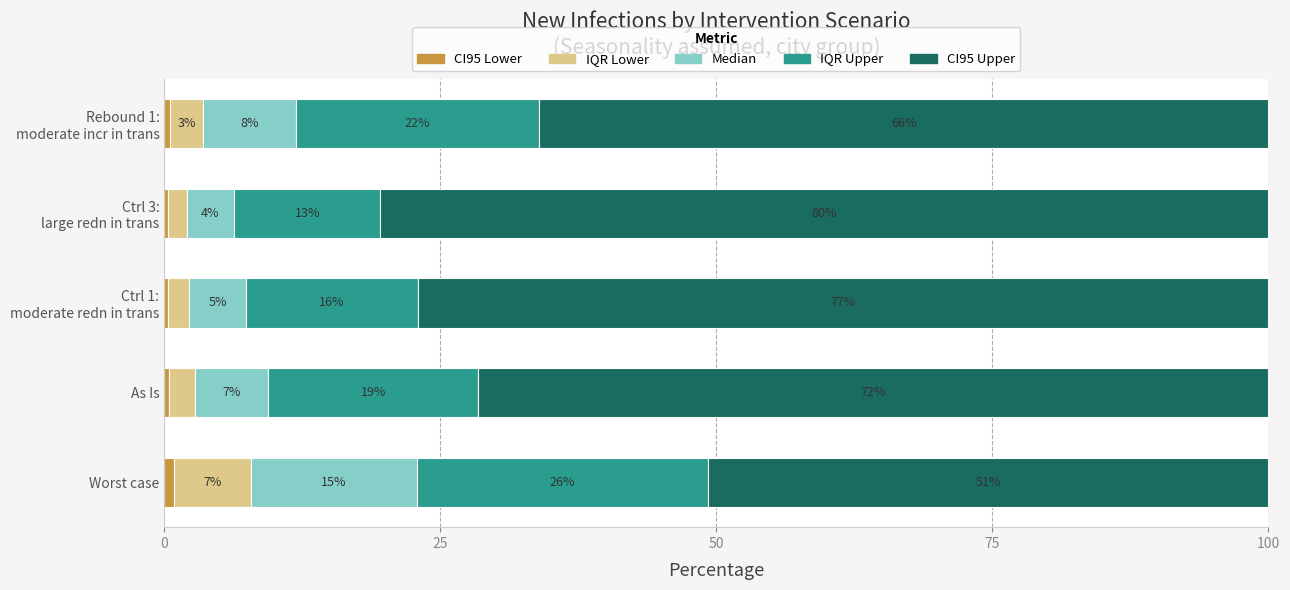

How many groups of bars are there?

5